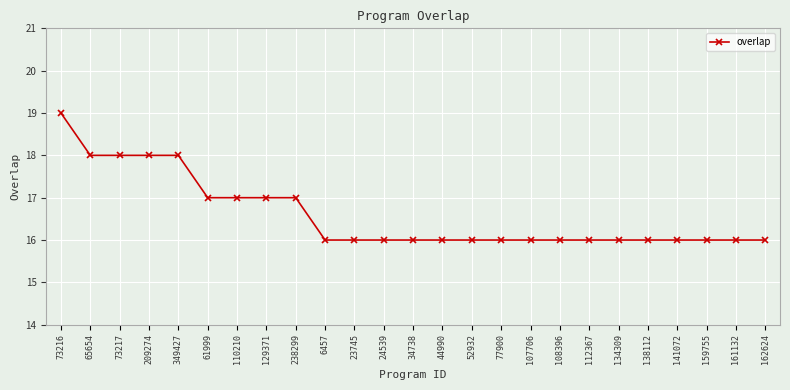

What is the smallest value displayed?

16